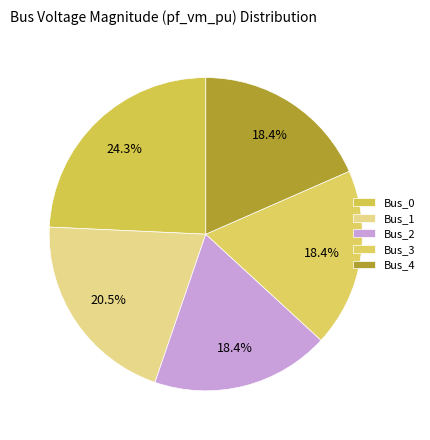

To the nearest percent, what is the combined percentage of Bus_3 and Bus_2?

37%